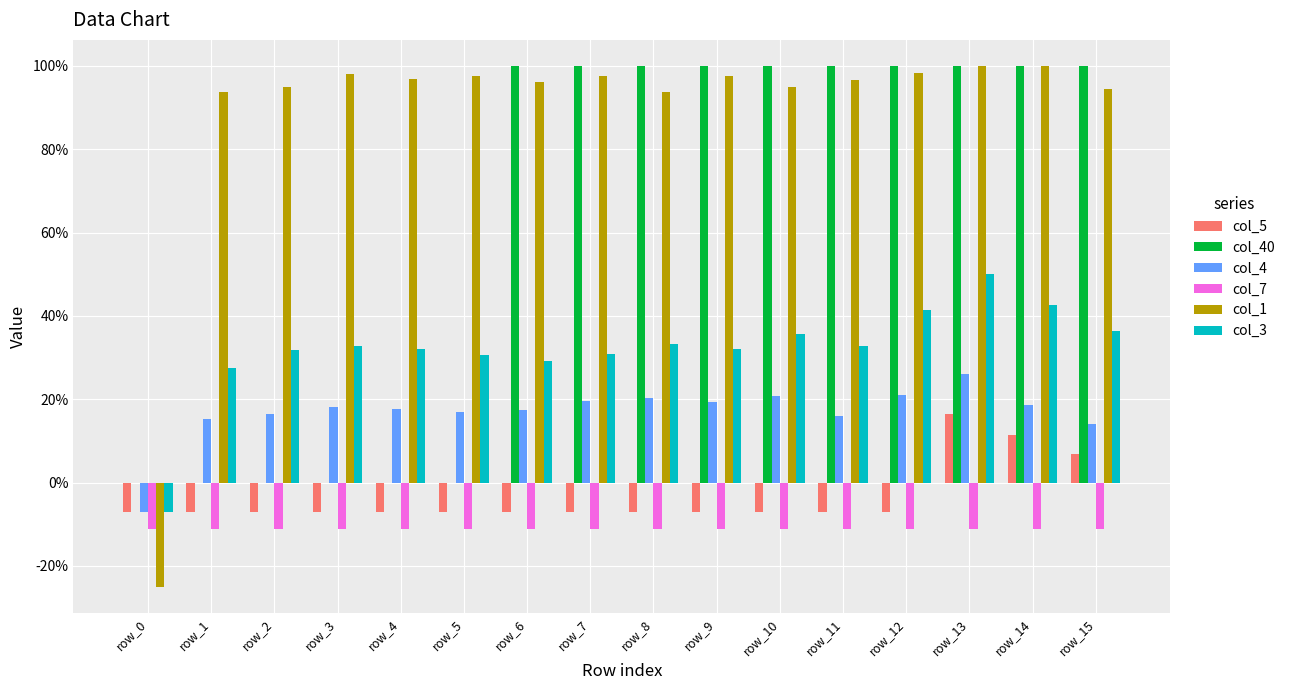

Reading left to right, list all the values displayed in this chart.

col_5: -0.1	-0.1	-0.1	-0.1	-0.1	-0.1	-0.1	-0.1	-0.1	-0.1	-0.1	-0.1	-0.1	0.2	0.1	0.1
col_40: 0.0	0.0	0.0	0.0	0.0	0.0	1.0	1.0	1.0	1.0	1.0	1.0	1.0	1.0	1.0	1.0
col_4: -0.1	0.2	0.2	0.2	0.2	0.2	0.2	0.2	0.2	0.2	0.2	0.2	0.2	0.3	0.2	0.1
col_7: -0.1	-0.1	-0.1	-0.1	-0.1	-0.1	-0.1	-0.1	-0.1	-0.1	-0.1	-0.1	-0.1	-0.1	-0.1	-0.1
col_1: -0.2	0.9	1.0	1.0	1.0	1.0	1.0	1.0	0.9	1.0	1.0	1.0	1.0	1.0	1.0	0.9
col_3: -0.1	0.3	0.3	0.3	0.3	0.3	0.3	0.3	0.3	0.3	0.4	0.3	0.4	0.5	0.4	0.4